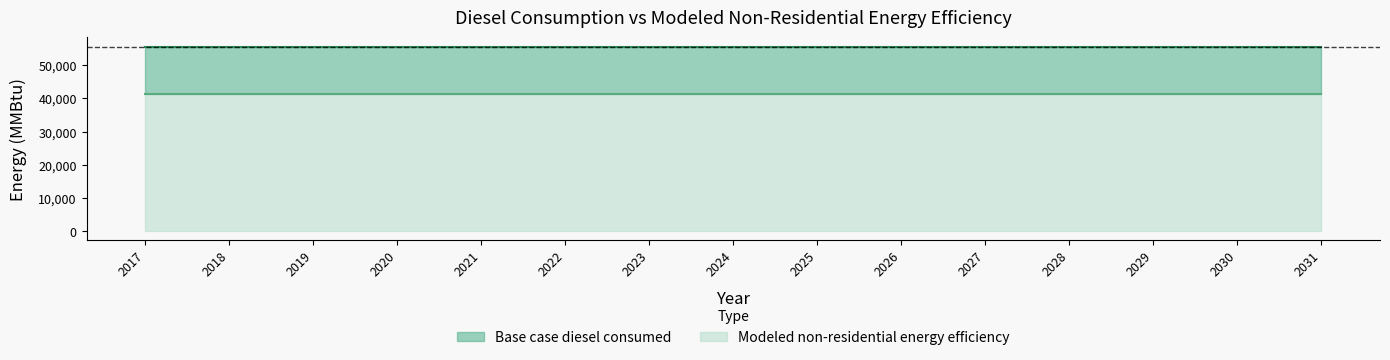

Does the chart have visible grid lines?

No